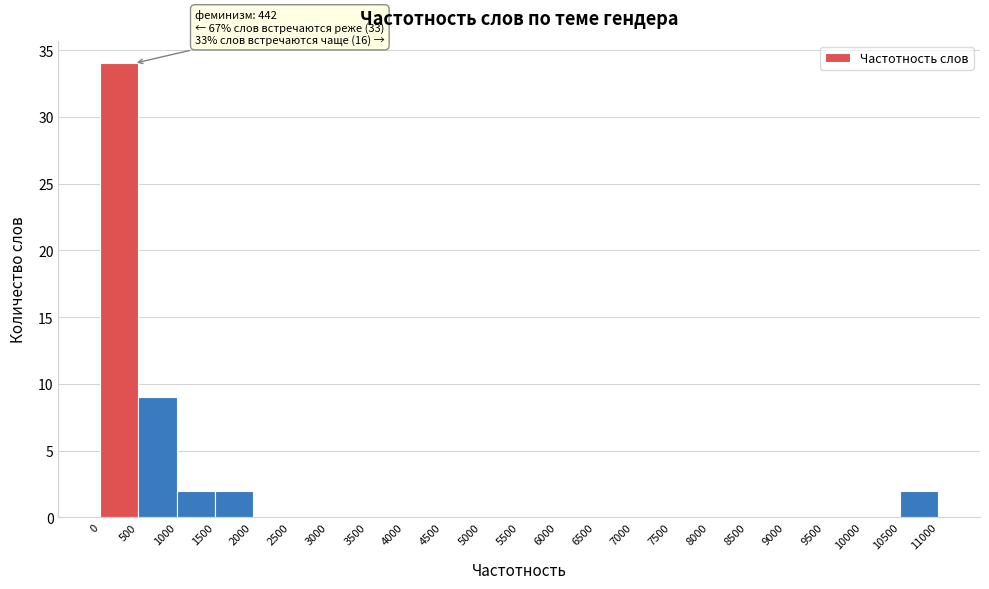

Over which range of the x-axis is the bar tallest?

0 to 500